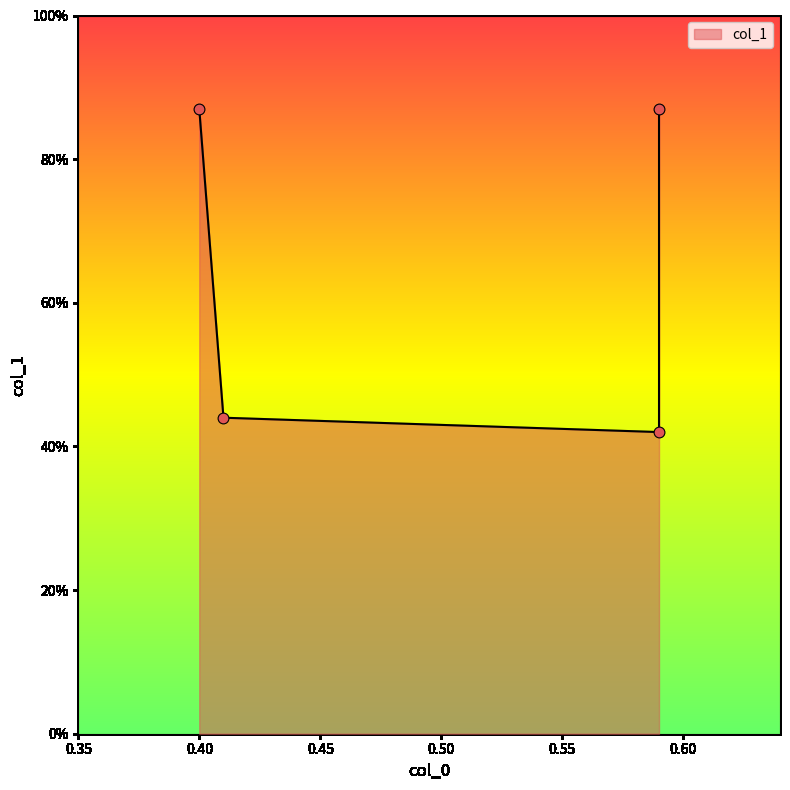

What is the change in value from 0.4 to 0.41?

-0.4